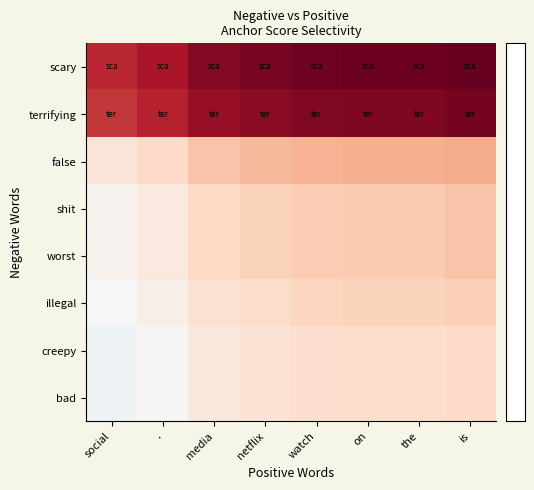

What is the maximum value shown in the chart?

0.2